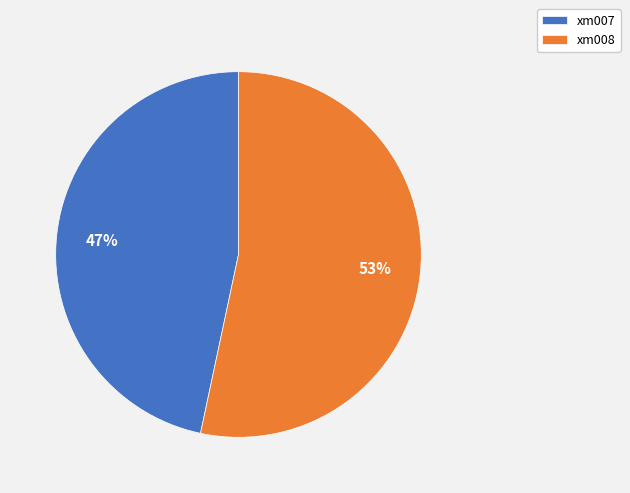

To the nearest percent, what is the combined percentage of xm007 and xm008?

100%